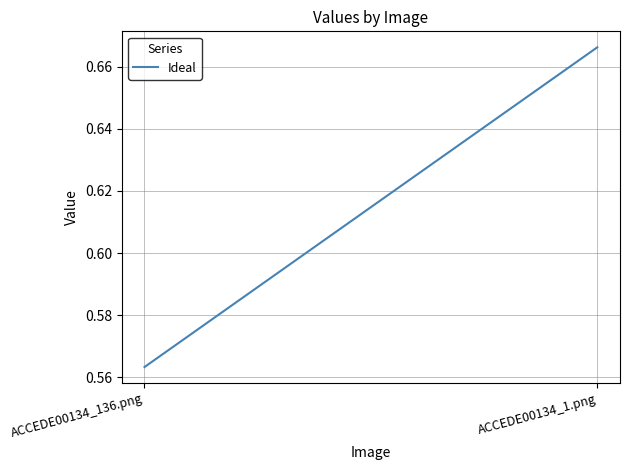

What is the label of the 1st point from the right?

ACCEDE00134_1.png